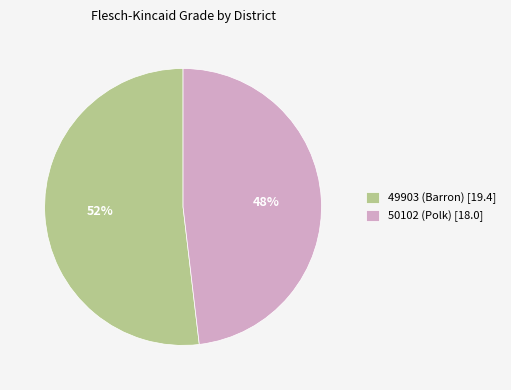

To the nearest percent, what portion does 49903 (Barron) represent?

52%